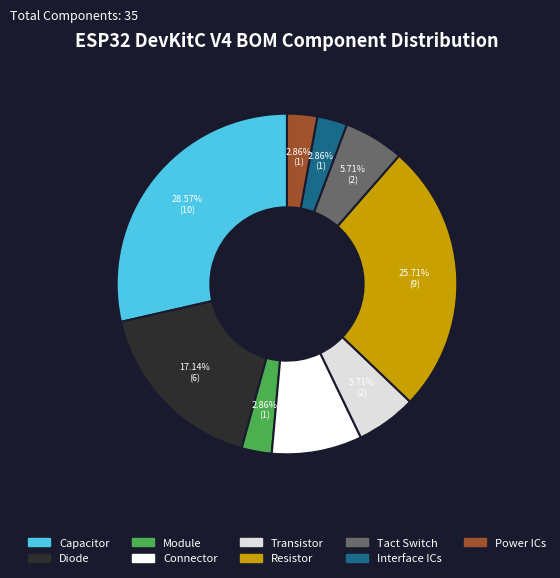

The Transistor slice represents 6% of the pie. True or false?

True